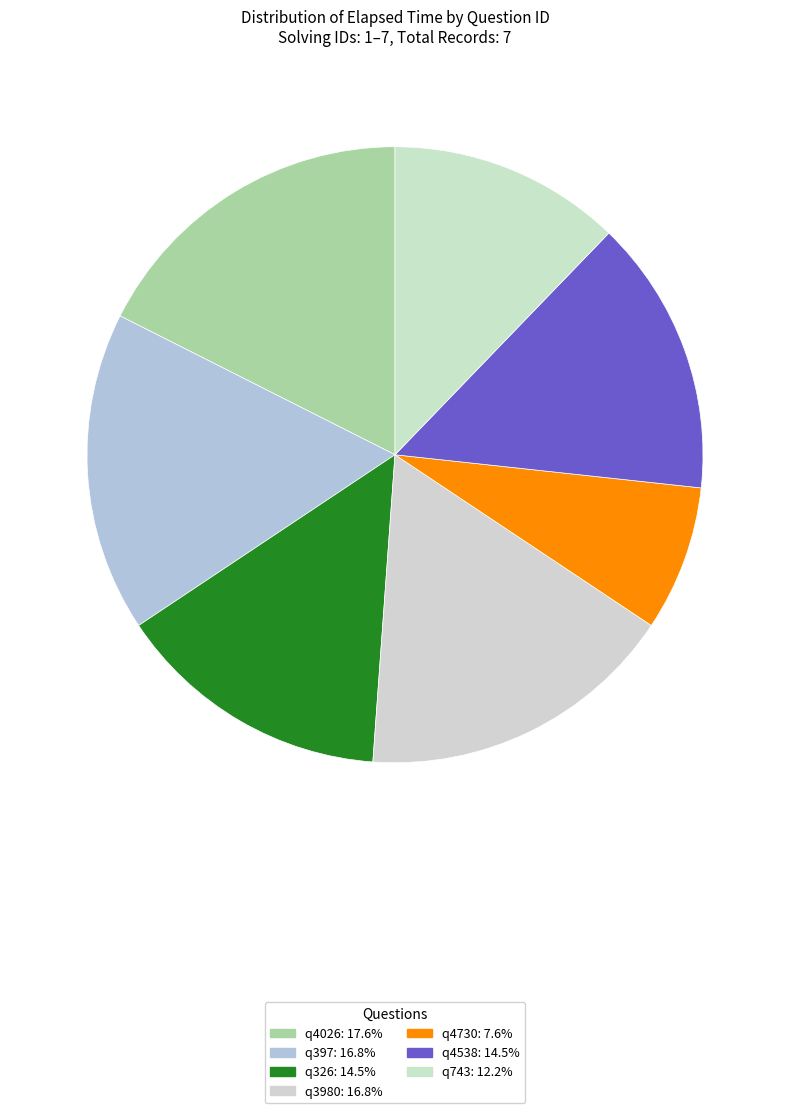

Does q4538 represent more than half of the total?

No